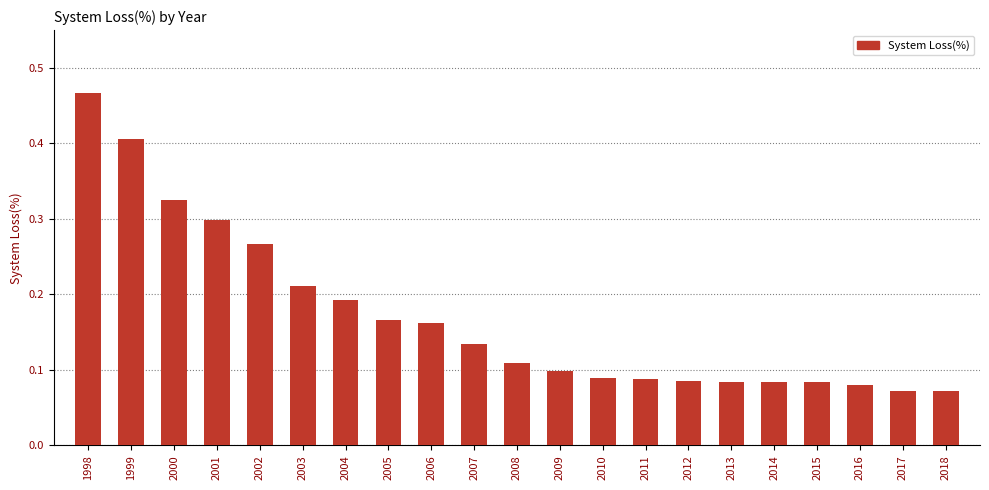

Between 1999 and 2008, which is larger?

1999